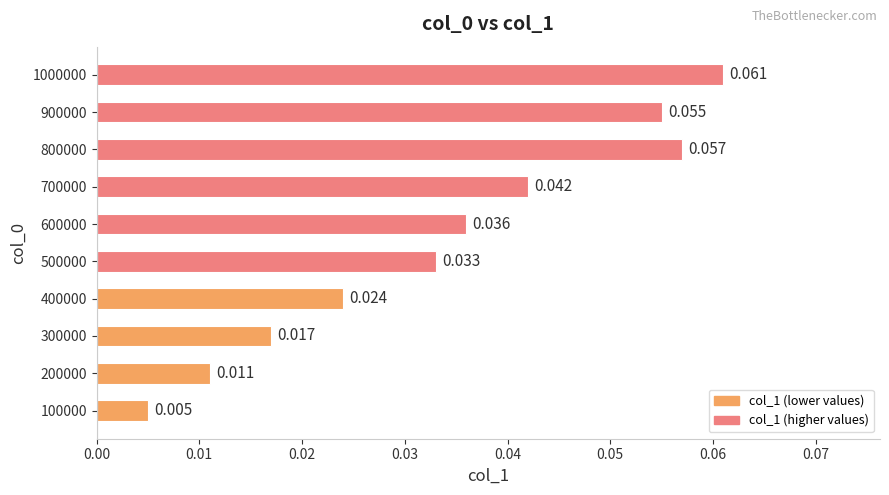

List the labels in order of value, largest first.

1000000, 800000, 900000, 700000, 600000, 500000, 400000, 300000, 200000, 100000